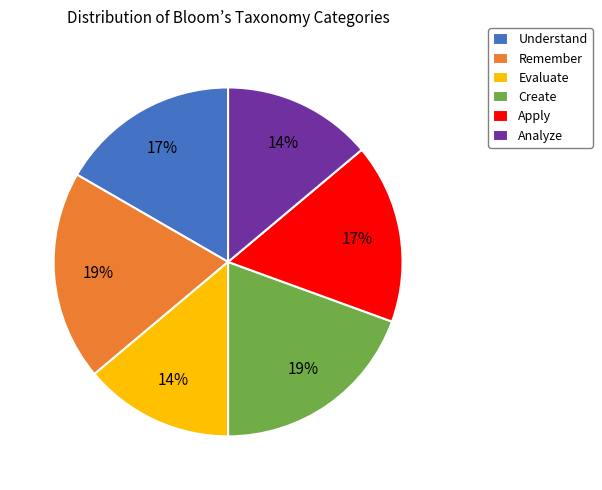

Count the number of slices in the pie.

6